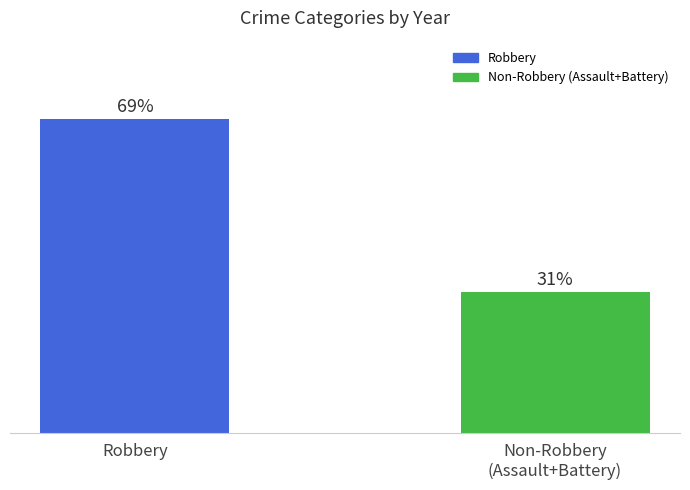

What position from the right is Robbery?

2